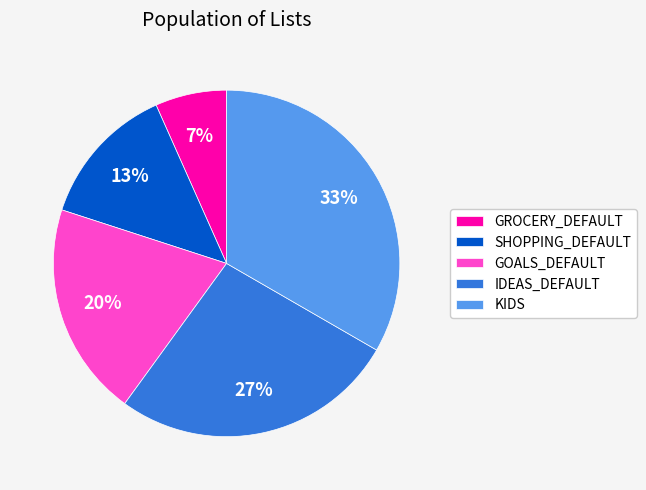

How many slices are in this pie chart?

5